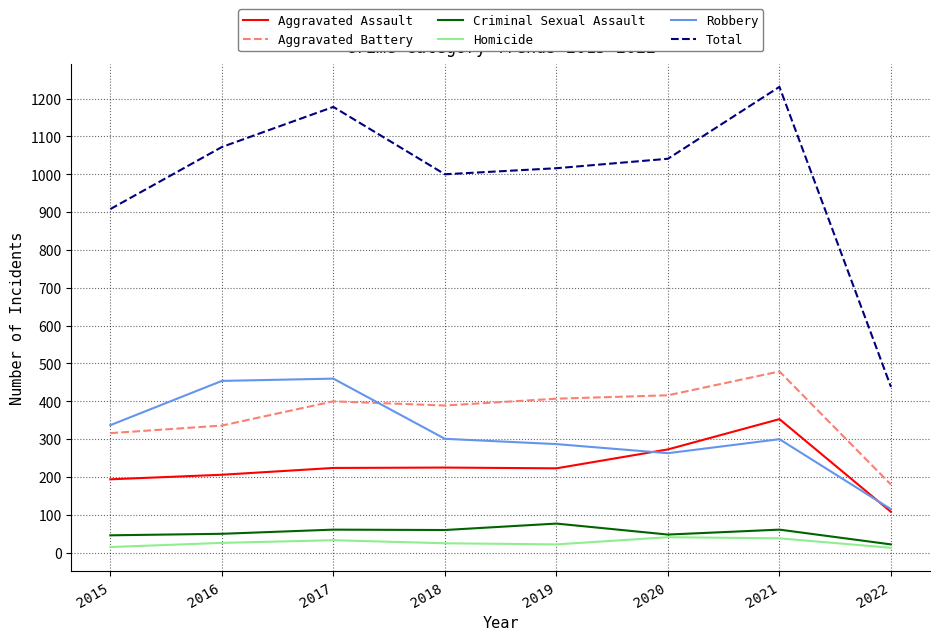

What is the difference between the maximum and minimum values in the Criminal Sexual Assault series?

55